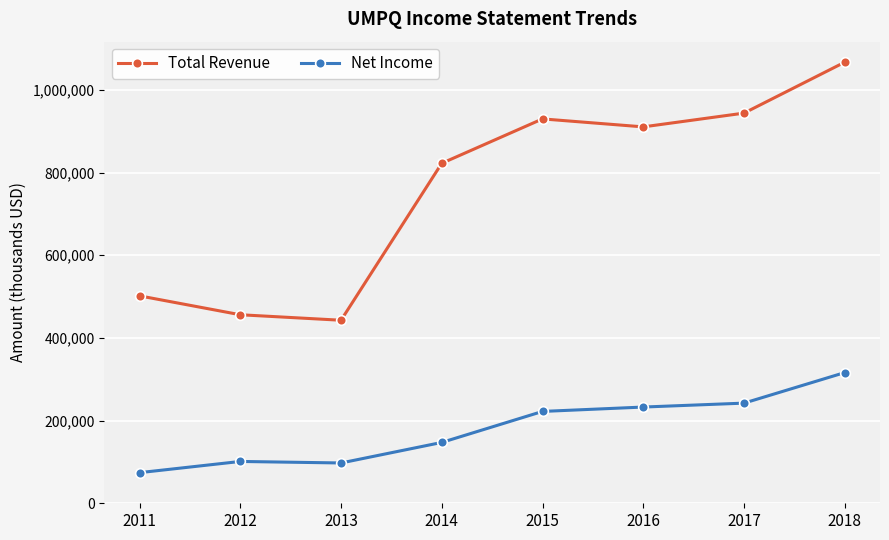

What is the sum of the Total Revenue values at 2014 and 2012?

1278600